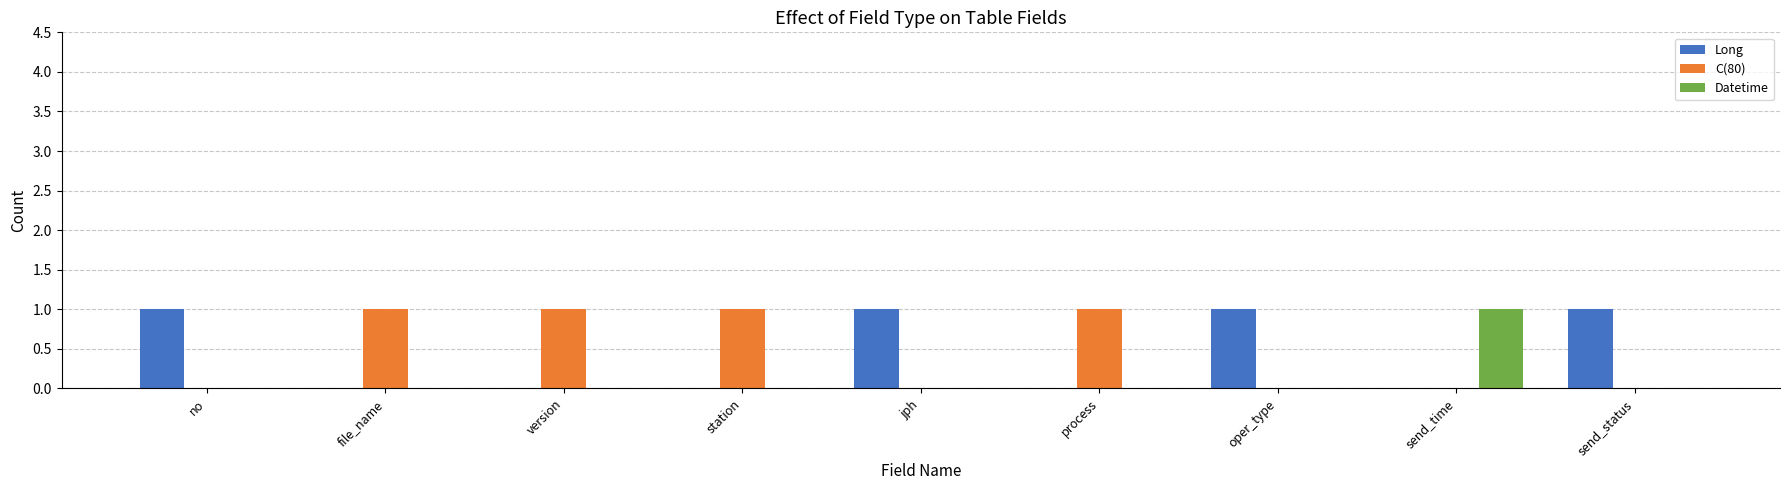

Count the Long values in the range 0 to 1.

9